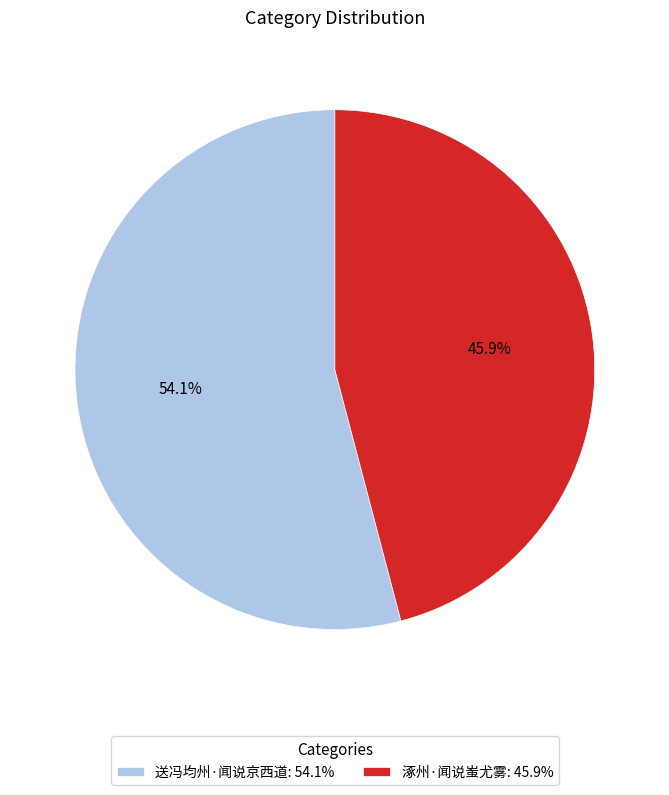

Which category has the biggest portion of the pie?

送冯均州·闻说京西道